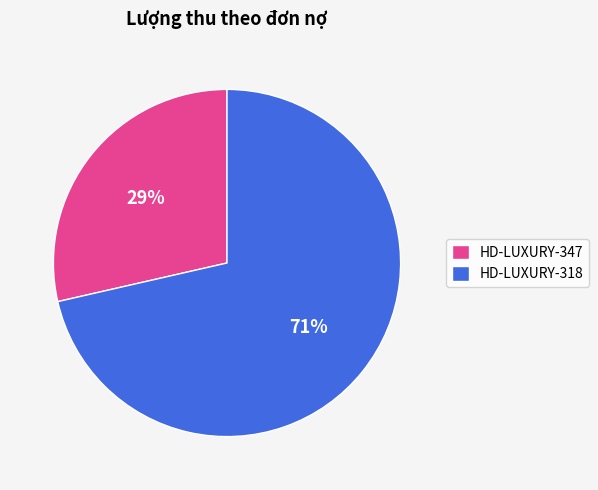

To the nearest percent, what is the average slice percentage?

50%